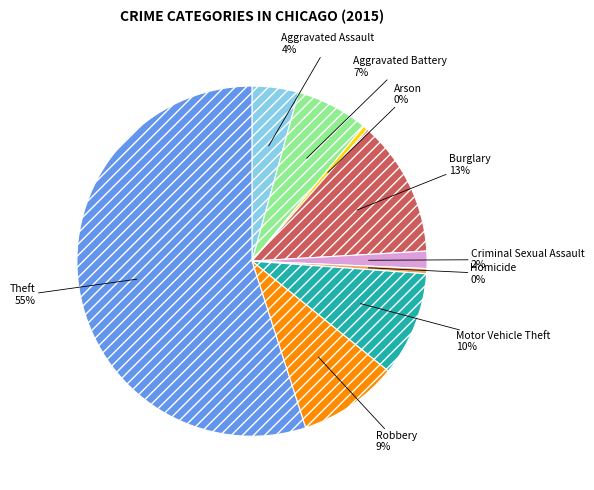

Do Burglary and Aggravated Battery together represent more than half of the pie?

No